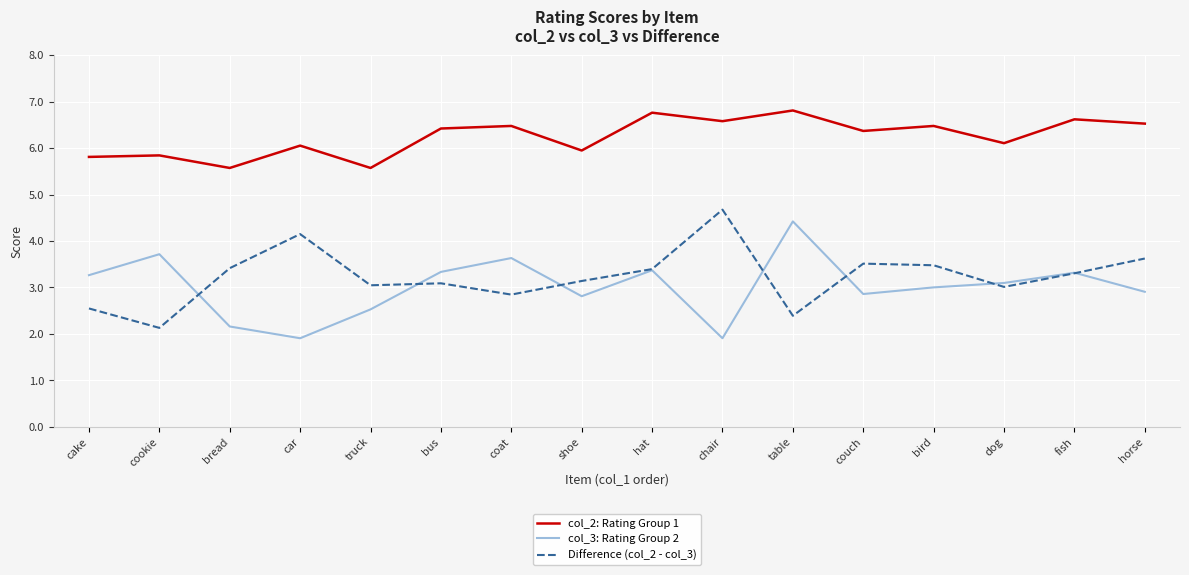

What is the spread (max minus min) of values at truck?

3.0